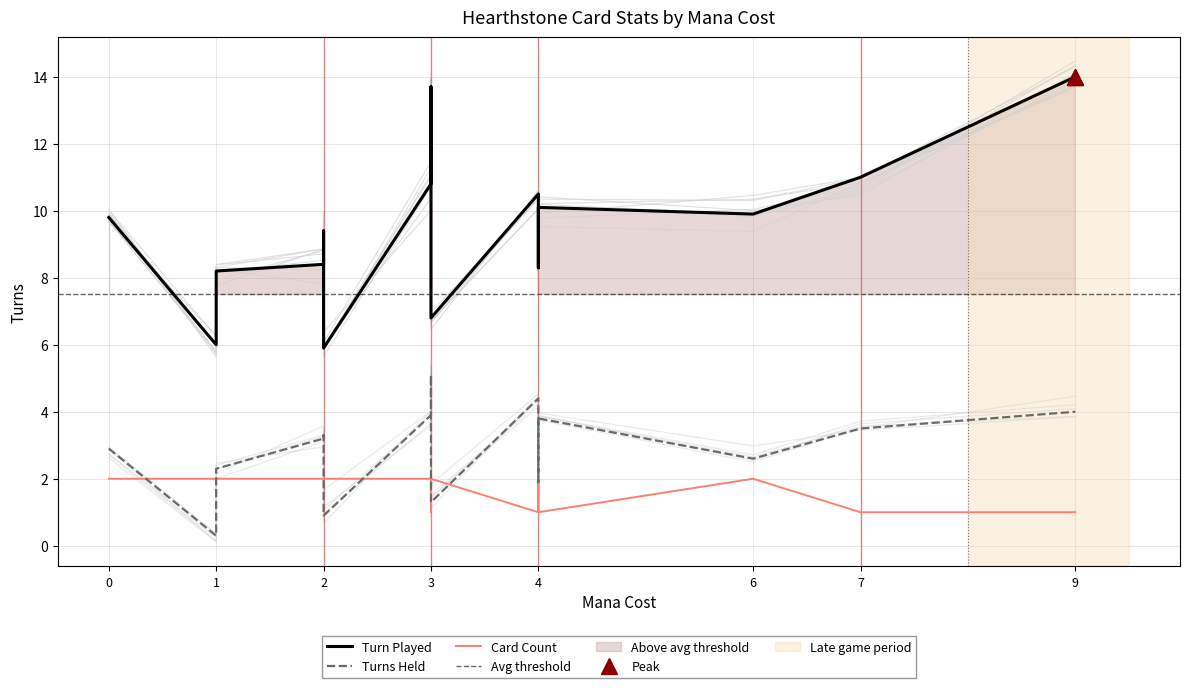

Reading left to right, transcribe all the data shown in this chart.

Turn Played: 0=9.8	1=6.0	1=8.2	2=8.4	2=9.4	2=5.9	3=10.8	3=13.7	3=7.2	3=6.8	4=10.5	4=9.5	4=8.3	4=10.1	6=9.9	7=11.0	9=14.0
Turns Held: 0=2.9	1=0.3	1=2.3	2=3.2	2=3.3	2=0.9	3=3.9	3=5.1	3=1.6	3=1.3	4=4.4	4=3.3	4=1.9	4=3.8	6=2.6	7=3.5	9=4.0
Card Count: 0=2.0	1=2.0	1=2.0	2=2.0	2=2.0	2=2.0	3=2.0	3=1.0	3=2.0	3=2.0	4=1.0	4=2.0	4=2.0	4=1.0	6=2.0	7=1.0	9=1.0